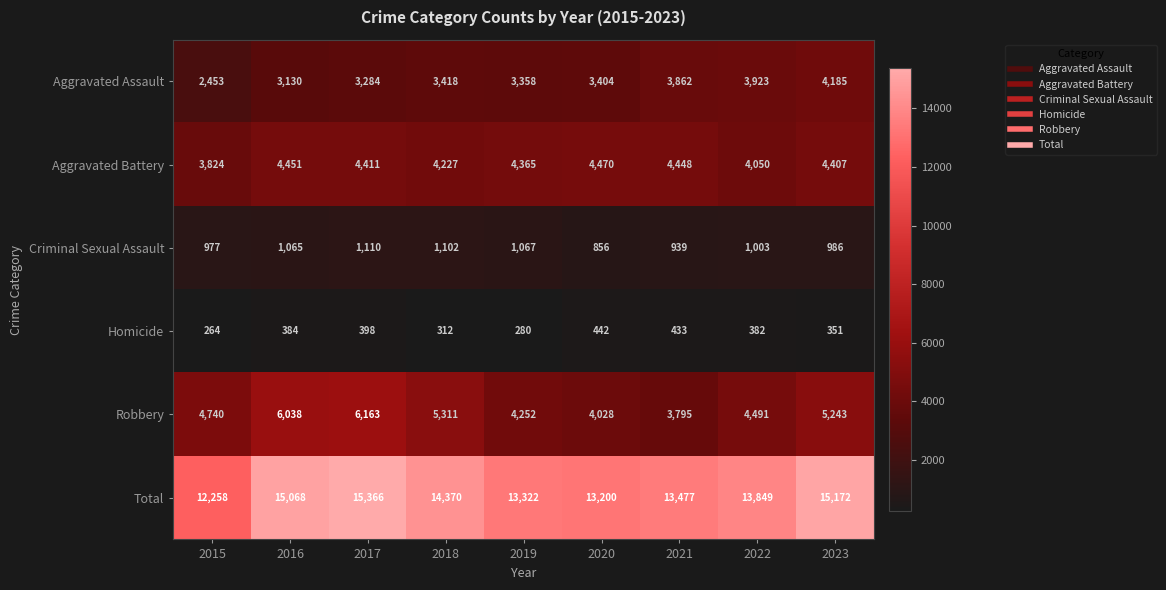

Which series has the largest total across all categories?

Total